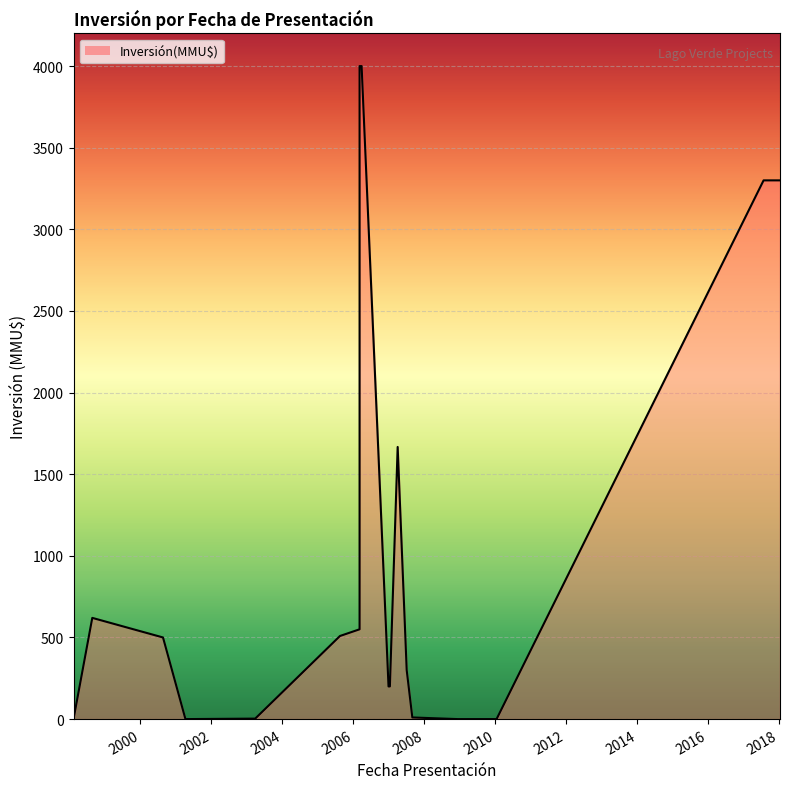

How many values exceed 500?

9